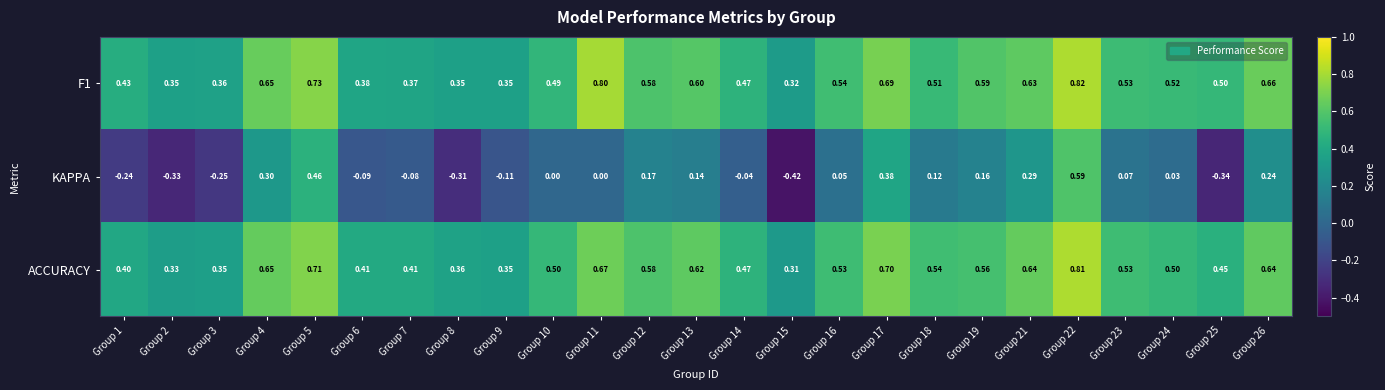

What is the greatest value displayed?

0.8